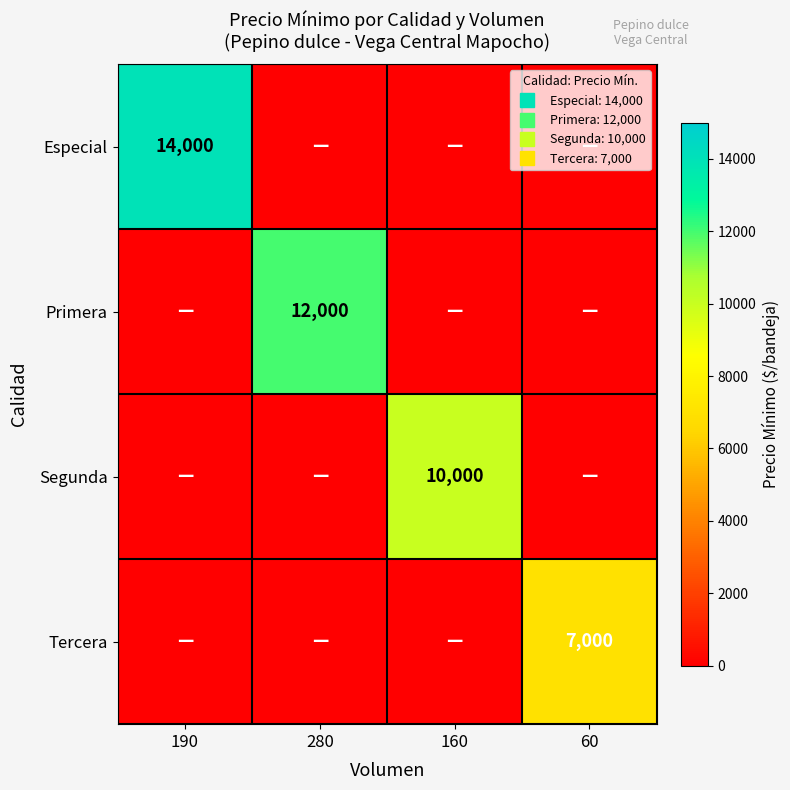

Which series changed the most between 280 and 160?

Primera